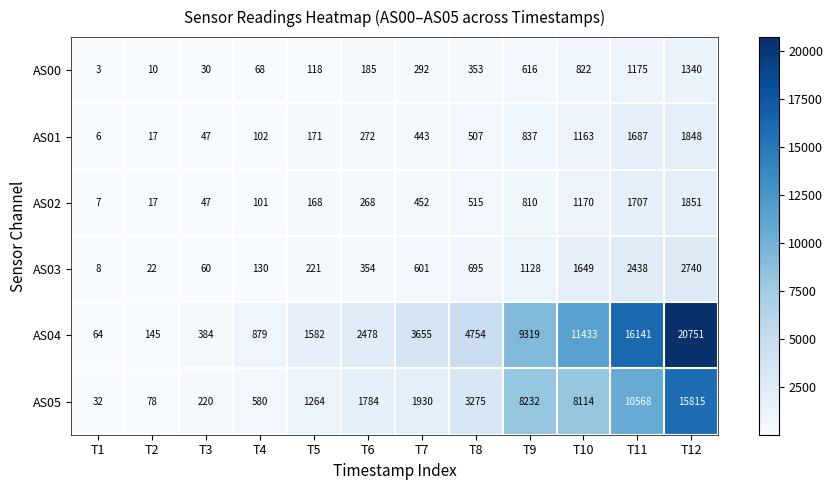

At which label is AS05 closest to 7923?

T10